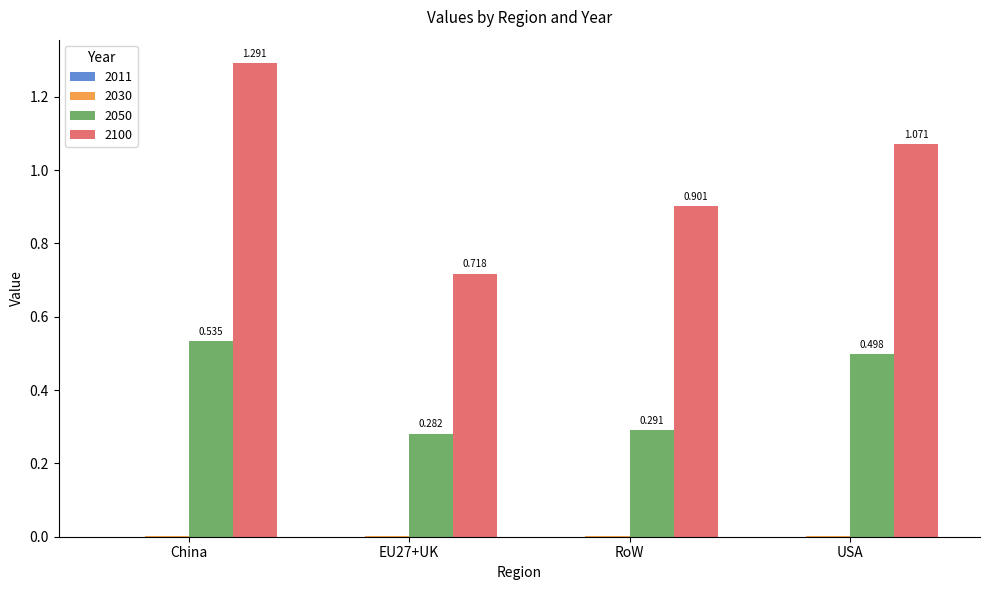

Which series has the widest spread of values?

2100